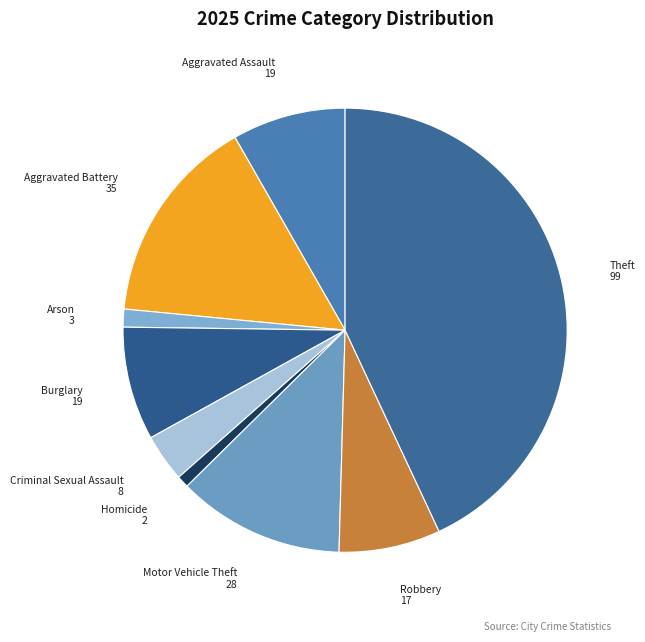

The Arson slice represents 1% of the pie. True or false?

True